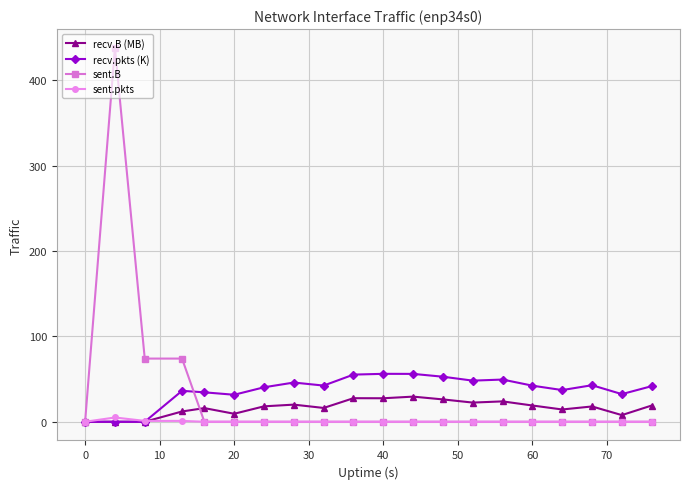

Count the sent.pkts values in the range 0 to 1.

19